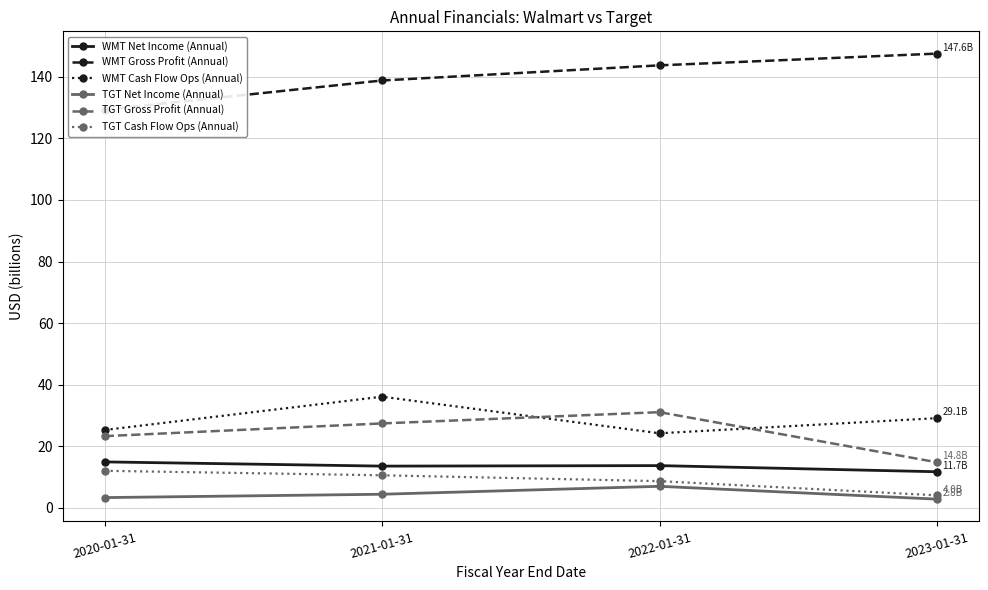

What is the difference between the TGT Net Income (Annual) values at 2022-01-31 and 2021-01-31?

2.6